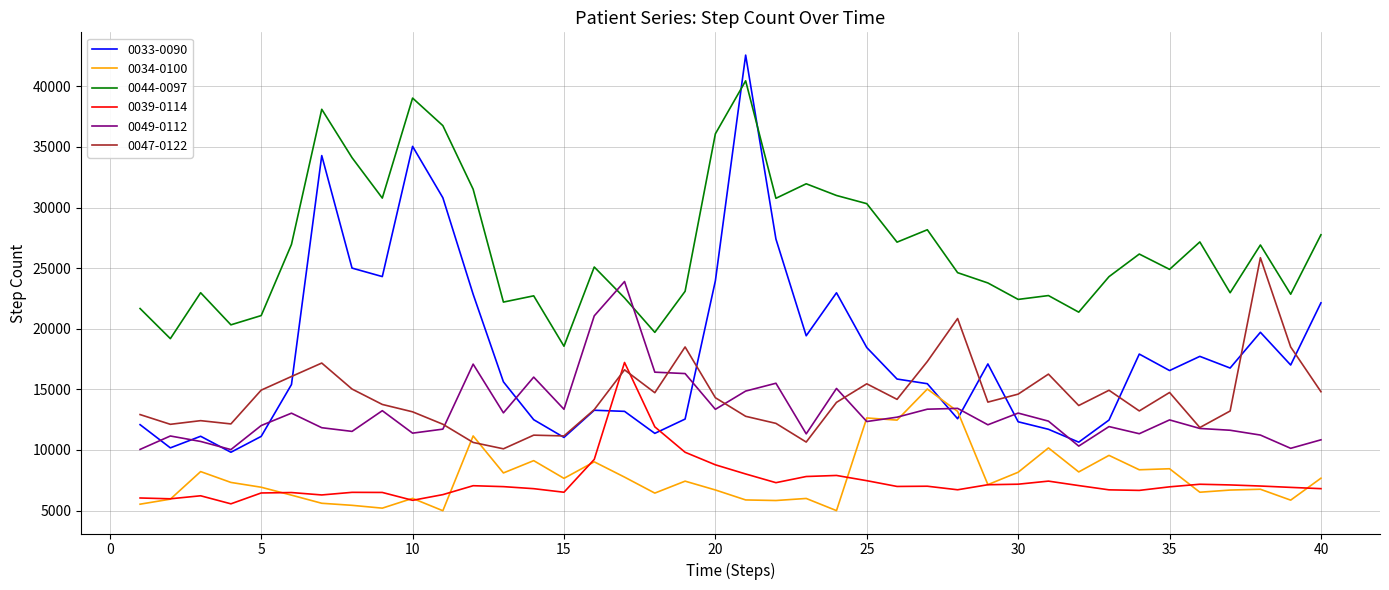

Which series has the largest total across all categories?

0044-0097